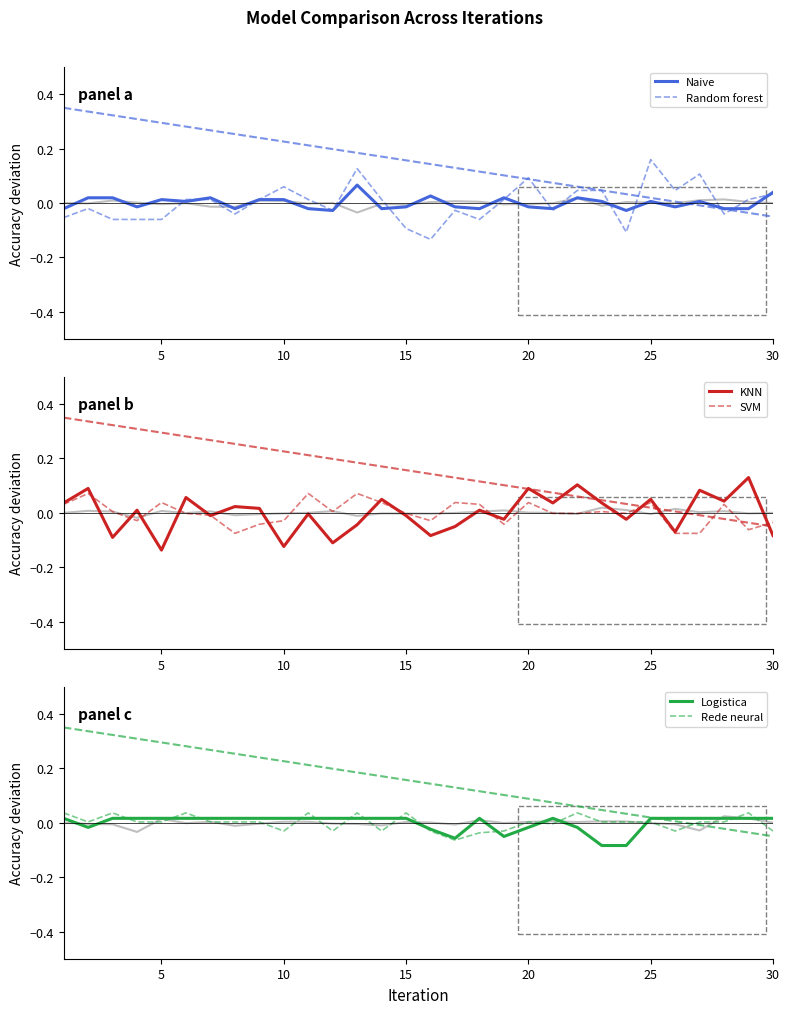

What is the maximum value shown in the chart?

0.2